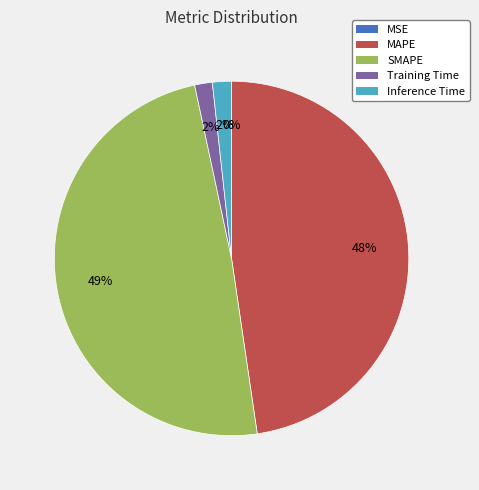

What percentage is the Inference Time slice, to the nearest percent?

2%